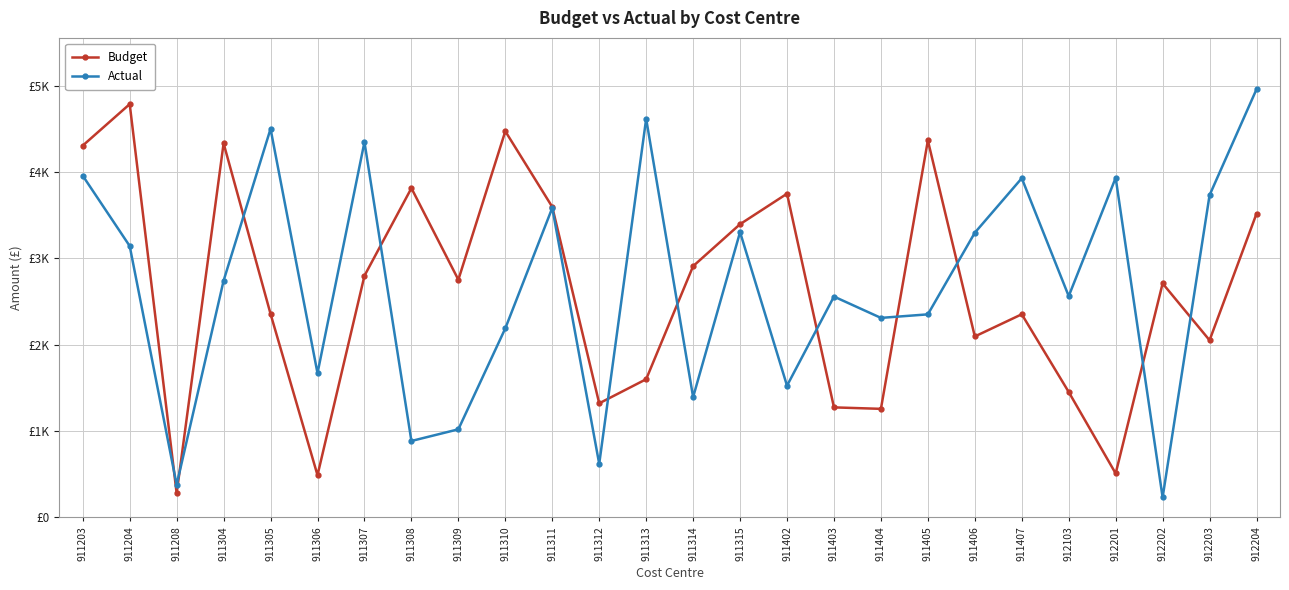

At which label does Budget first exceed 2752?

911203